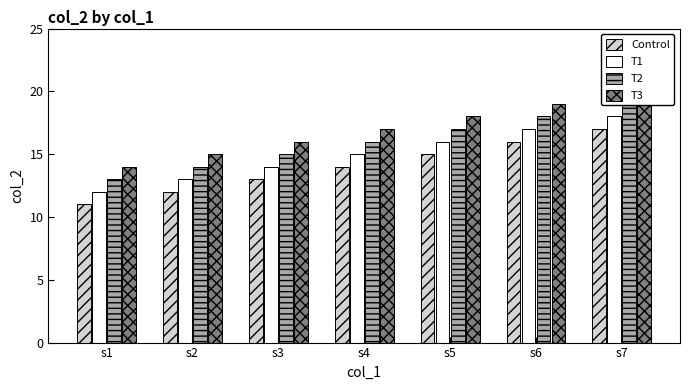

What is the average value of the Control series?

14